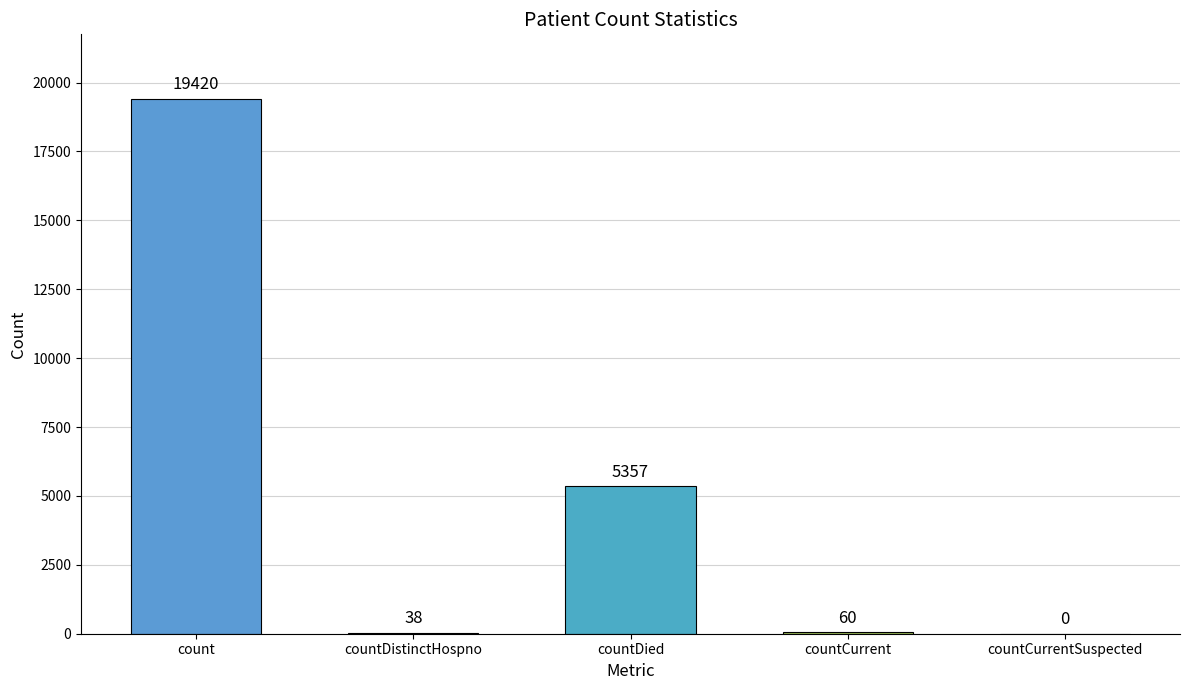

Are the bars horizontal?

No